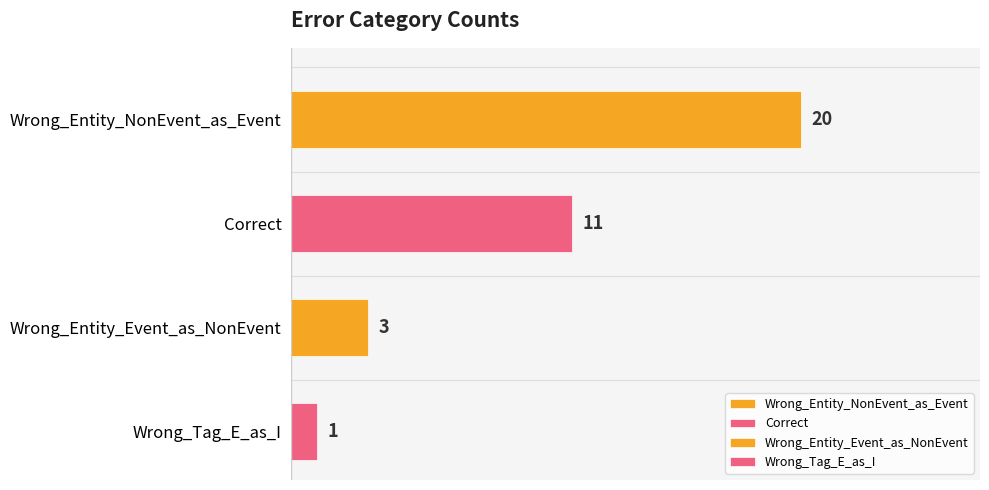

What is the smallest value displayed?

1